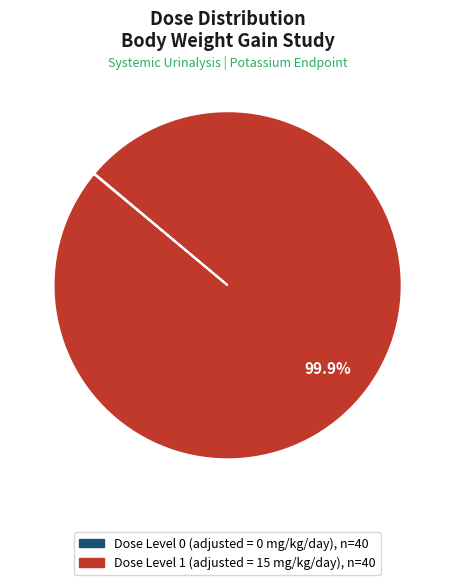

Is there a majority slice in this chart?

Yes